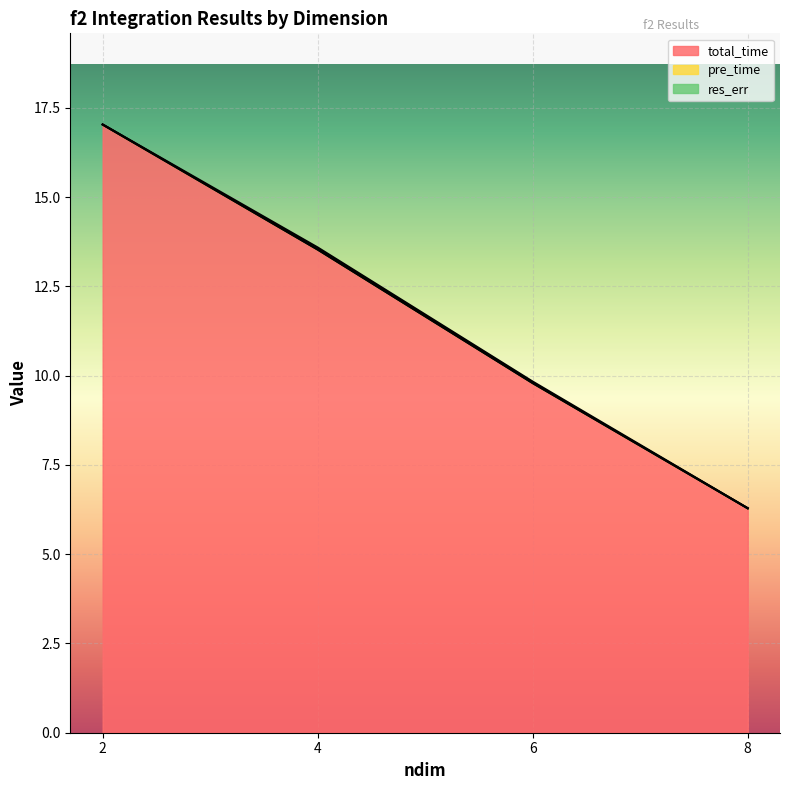

True or false: pre_time and res_err cross at least once.

True